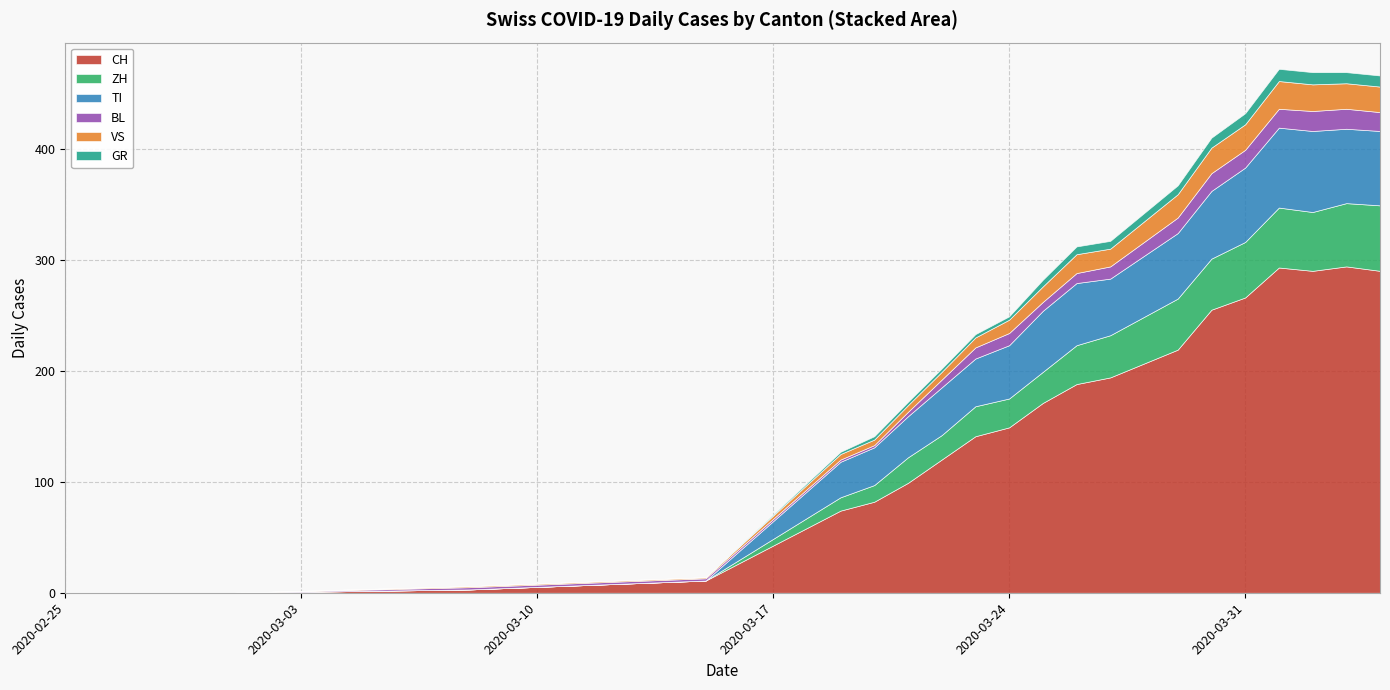

What is the difference between the second highest and second lowest values in the ZH series?

57